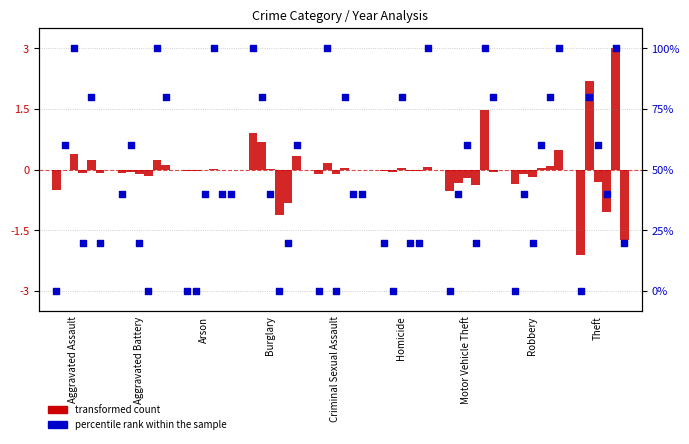

At which category is the sum across all series the highest?

Burglary